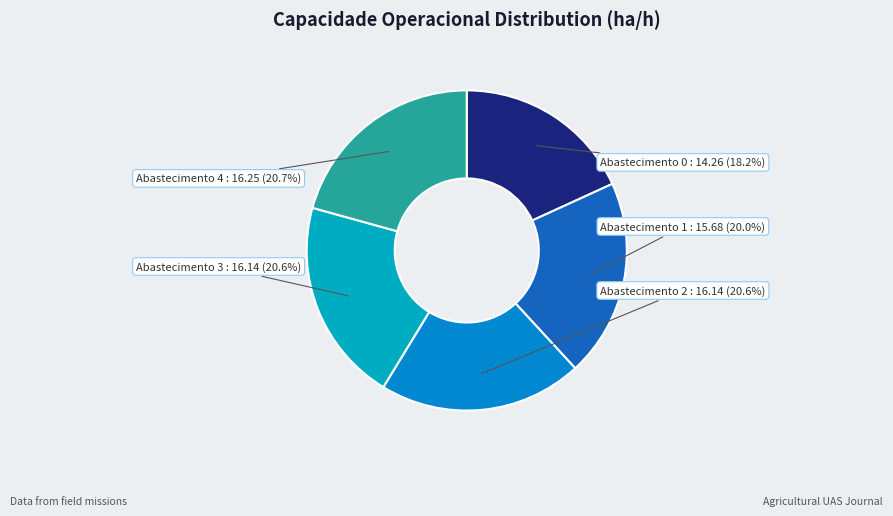

How many segments does this pie chart have?

5